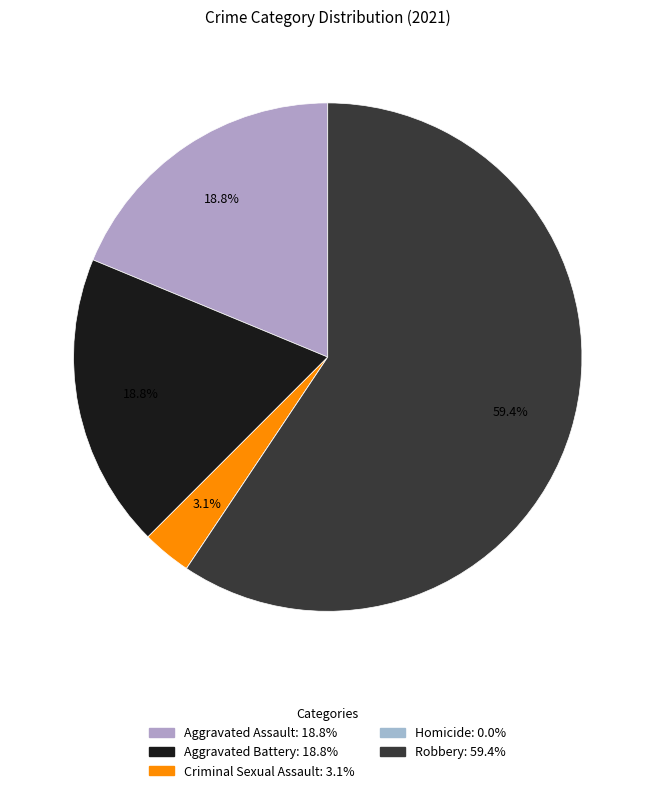

How many slices are in this pie chart?

5